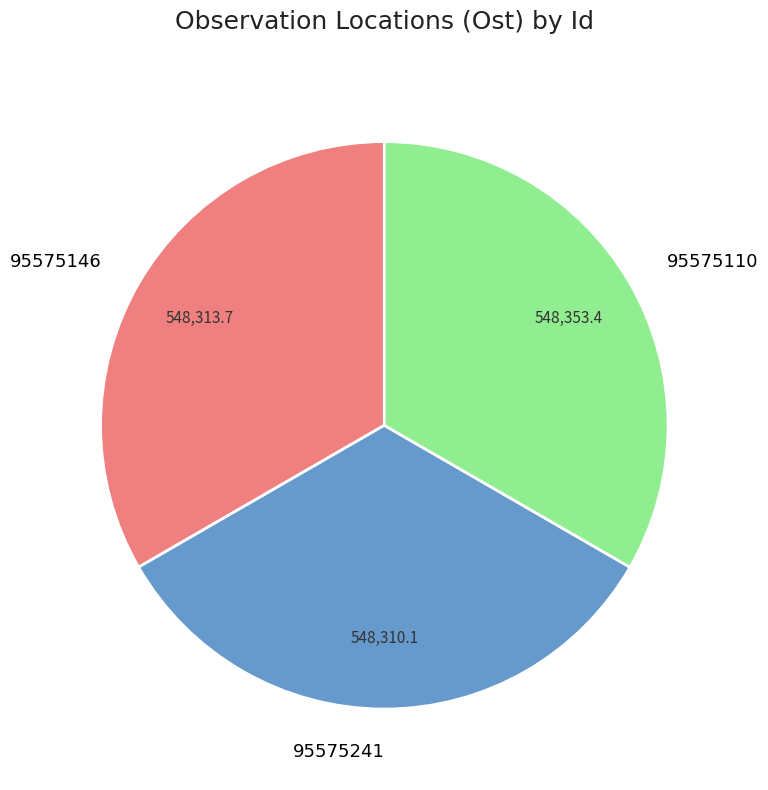

Approximately how many times larger is the value at 95575146 compared to 95575110?

1.0